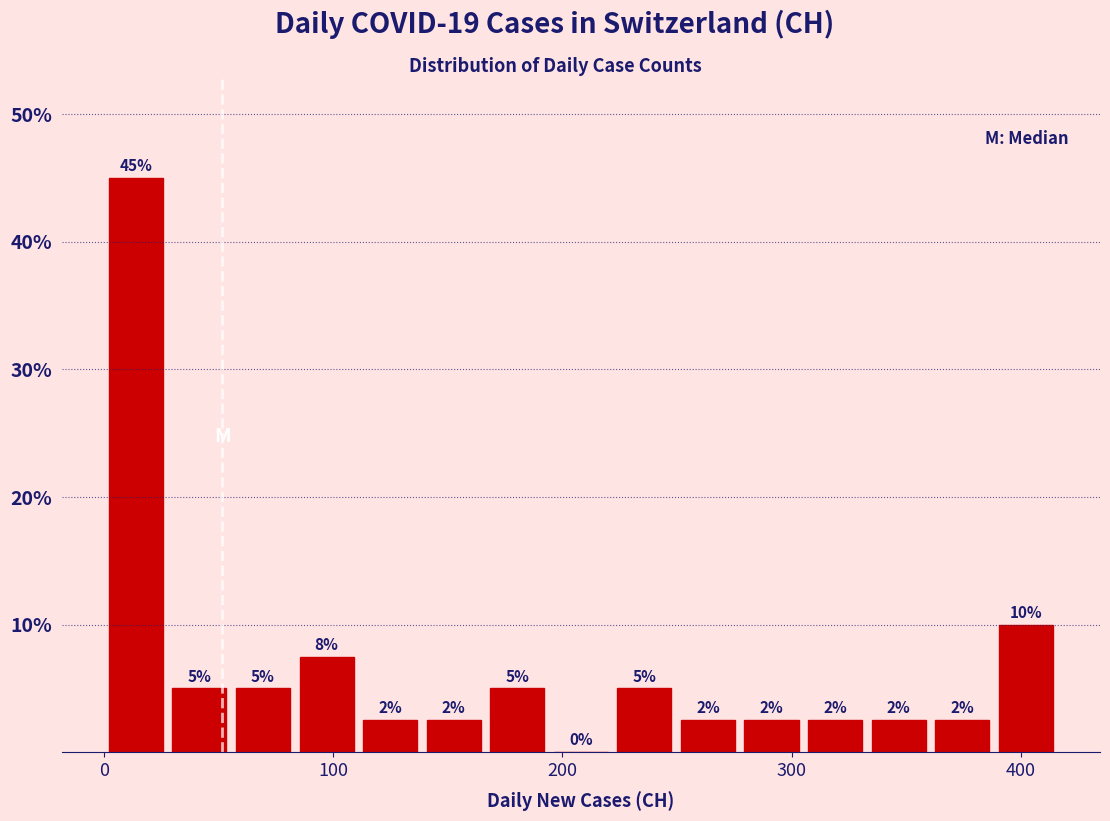

Read against the x-axis, roughly where is the centre of the tallest bar?

10